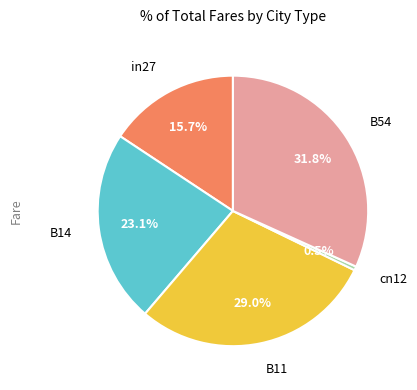

Is there a majority slice in this chart?

No